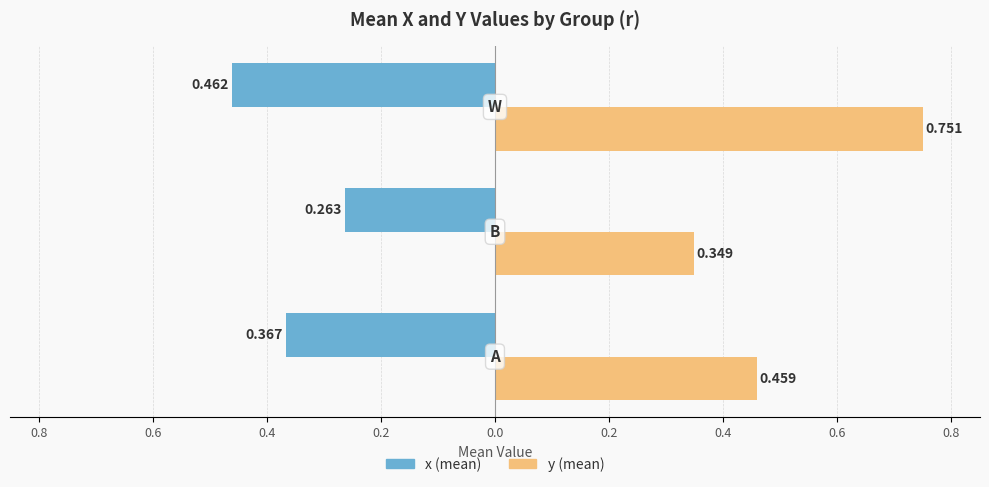

What are all the series names shown in the legend?

x (mean), y (mean)